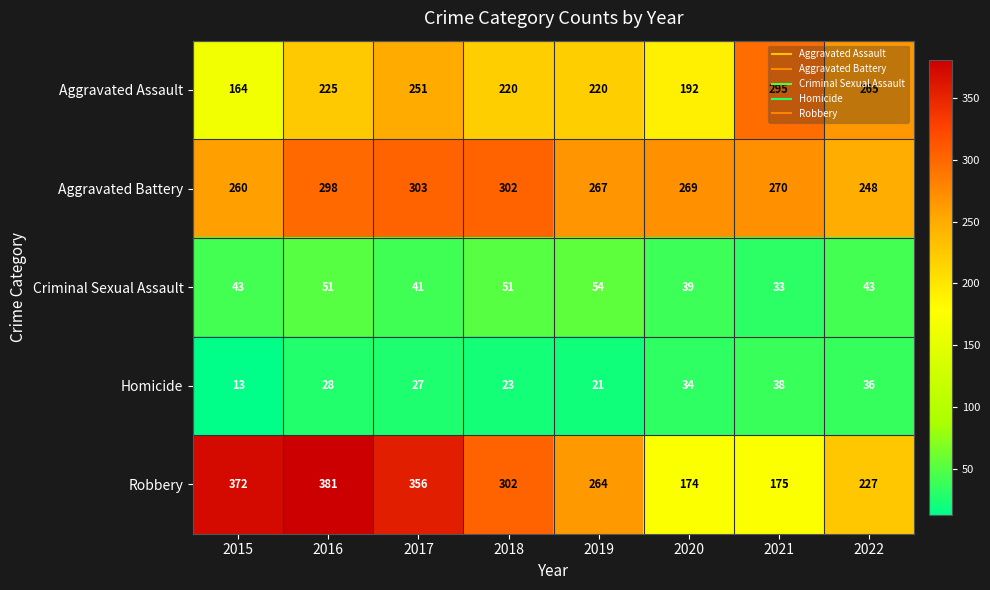

How many distinct data groups are displayed?

5